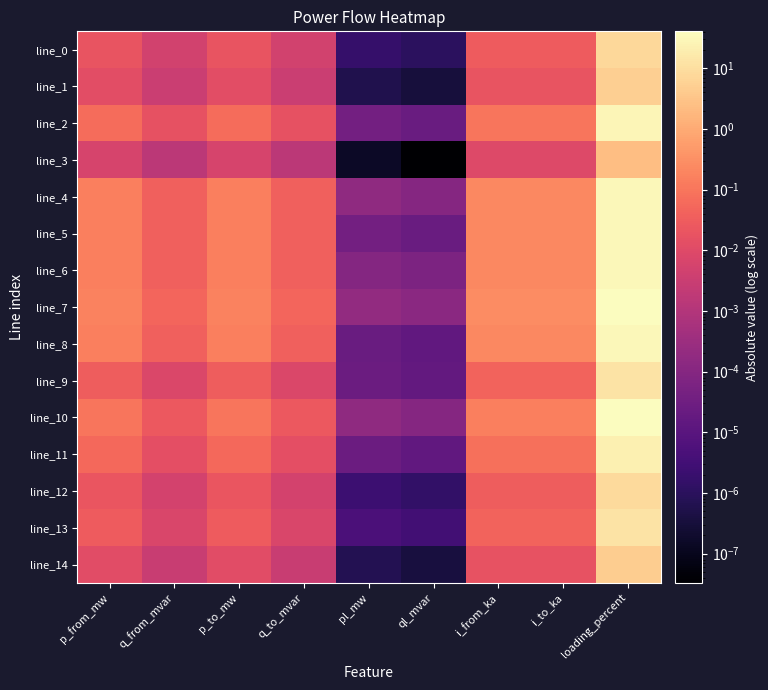

At how many categories does at least one series exceed 8?

1